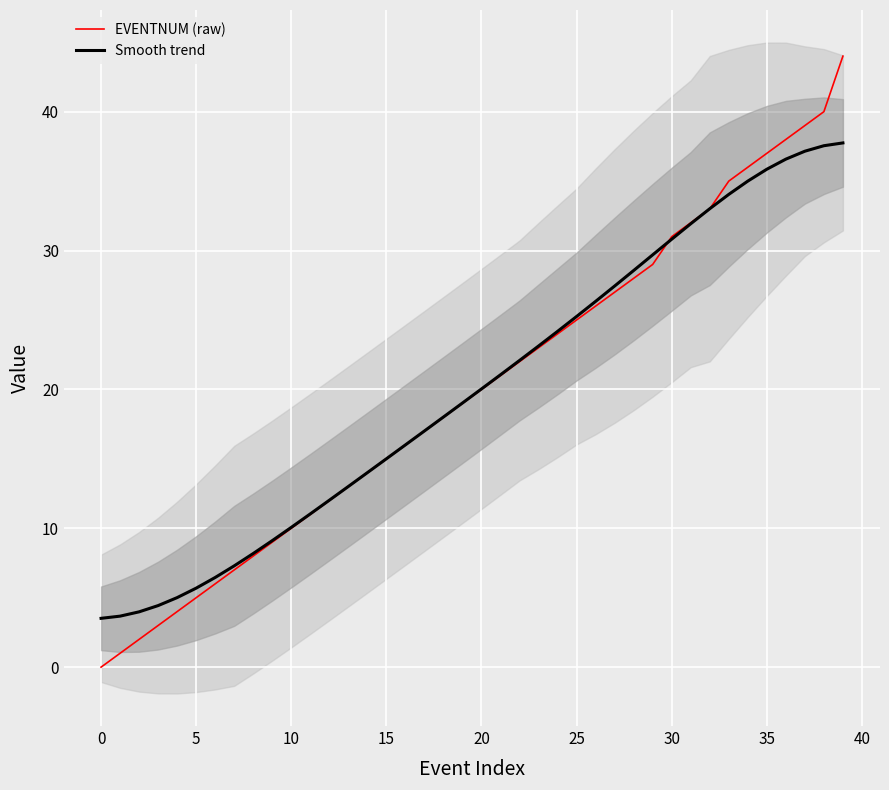

At how many categories does at least one series exceed 15?

25